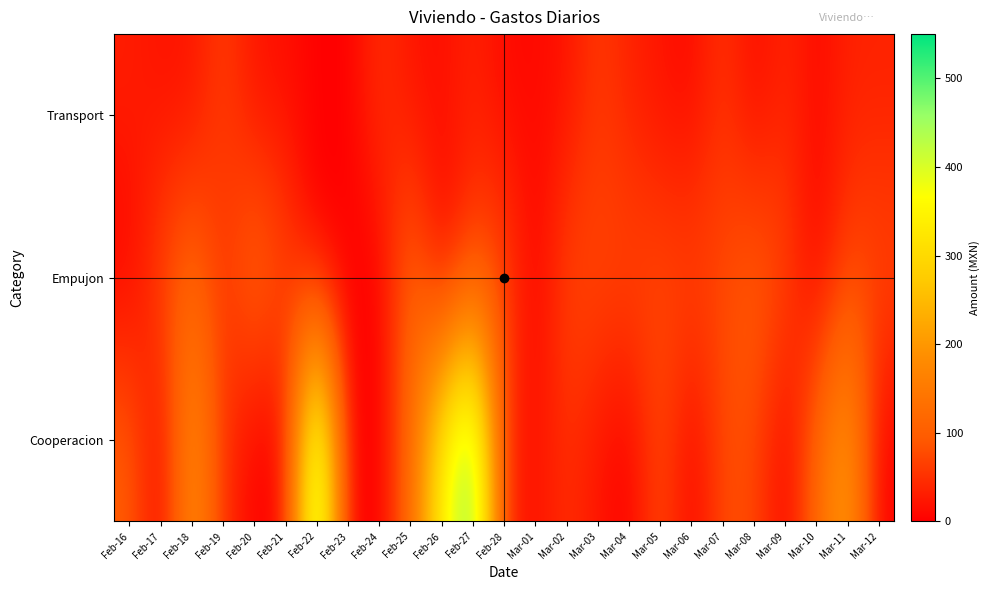

How many categories are shown in the chart?

25